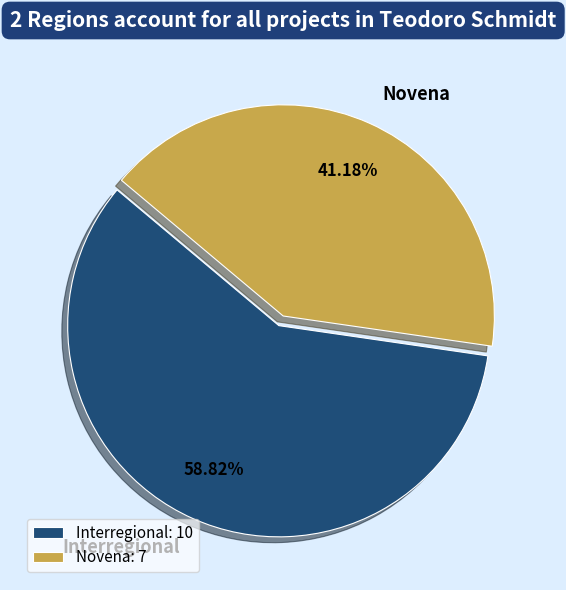

Is the sum of Novena and Interregional greater than half?

Yes